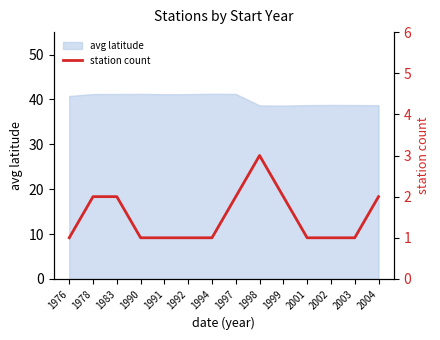

Rank the categories by value from lowest to highest.

1976, 1990, 1991, 1992, 1994, 2001, 2002, 2003, 1978, 1983, 1997, 1999, 2004, 1998